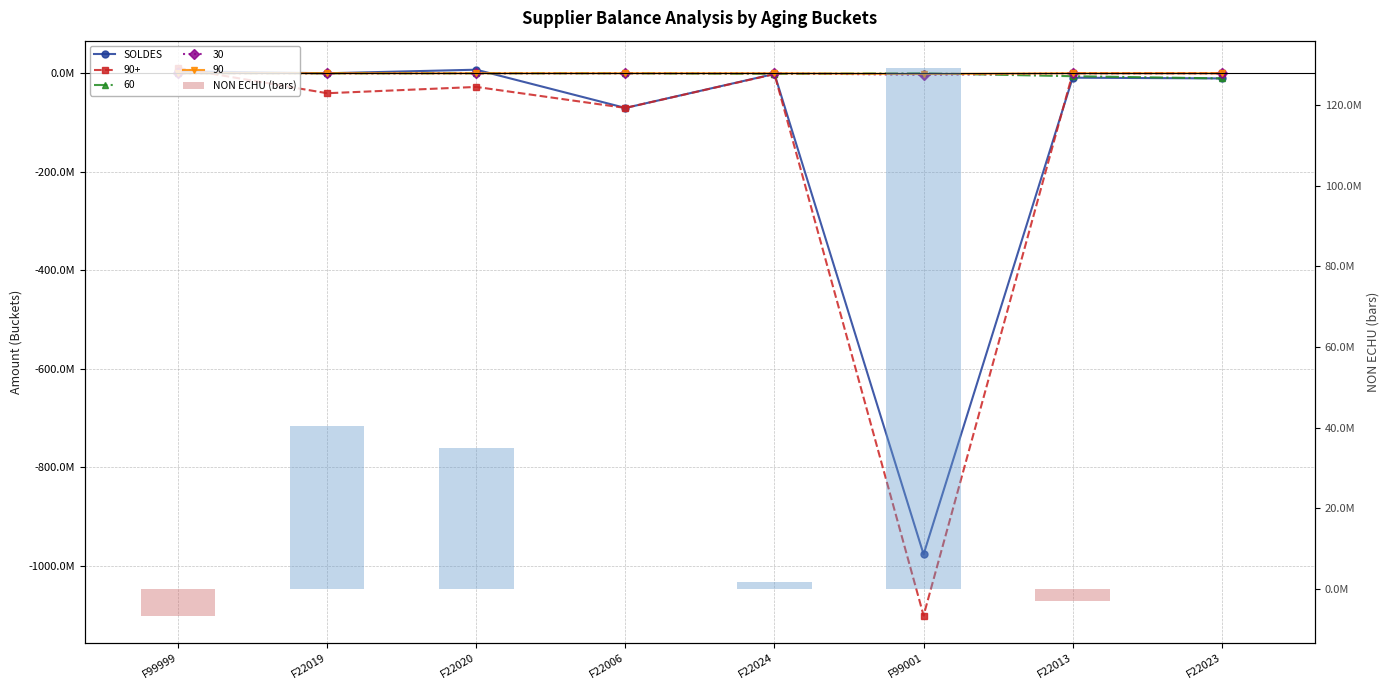

The value of NON ECHU (bars) at F22024 is 1763124.0. True or false?

True